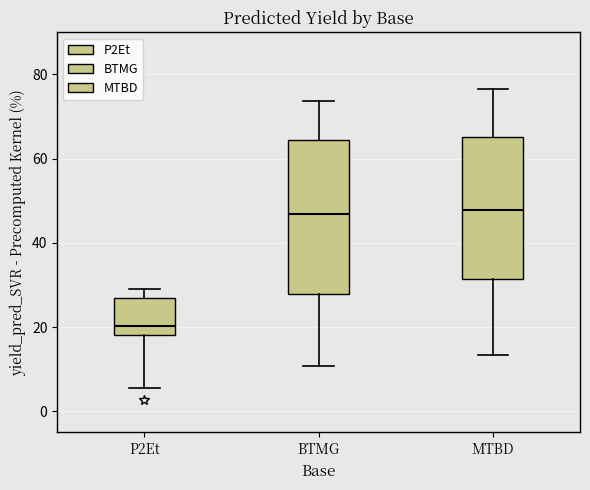

Where does the upper whisker of the box for P2Et end on the y-axis? The values are not printed on the chart, so give them approximately, as read against the axis.

30